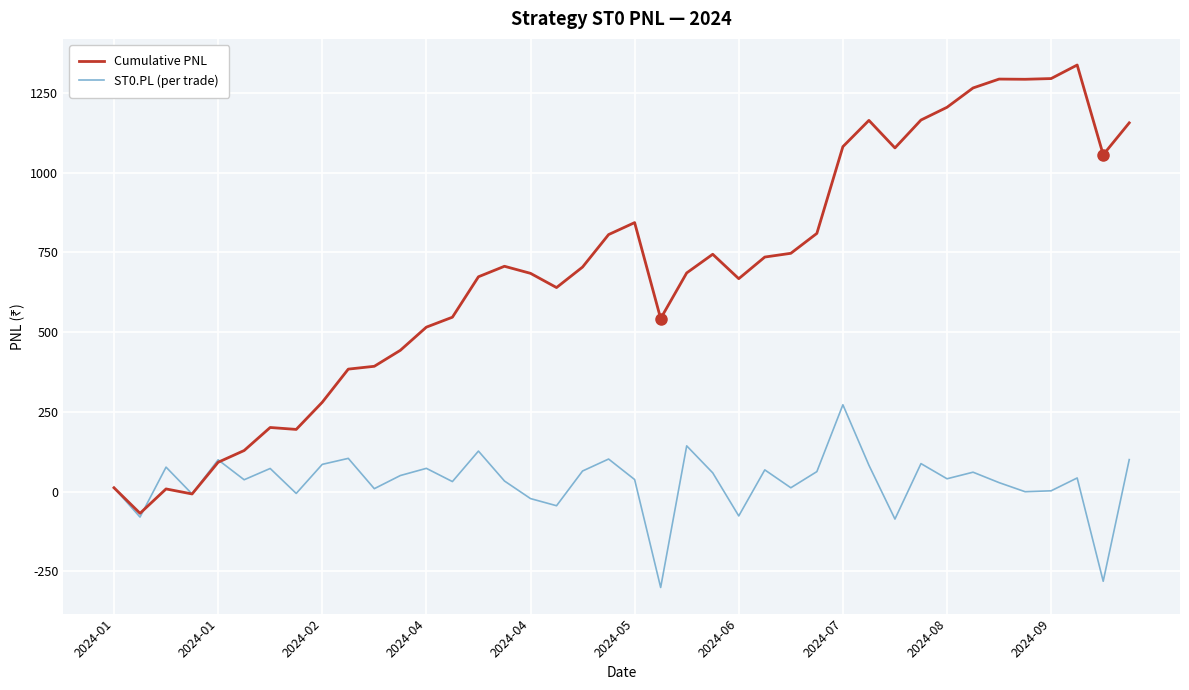

What is the smallest value displayed?

-301.1